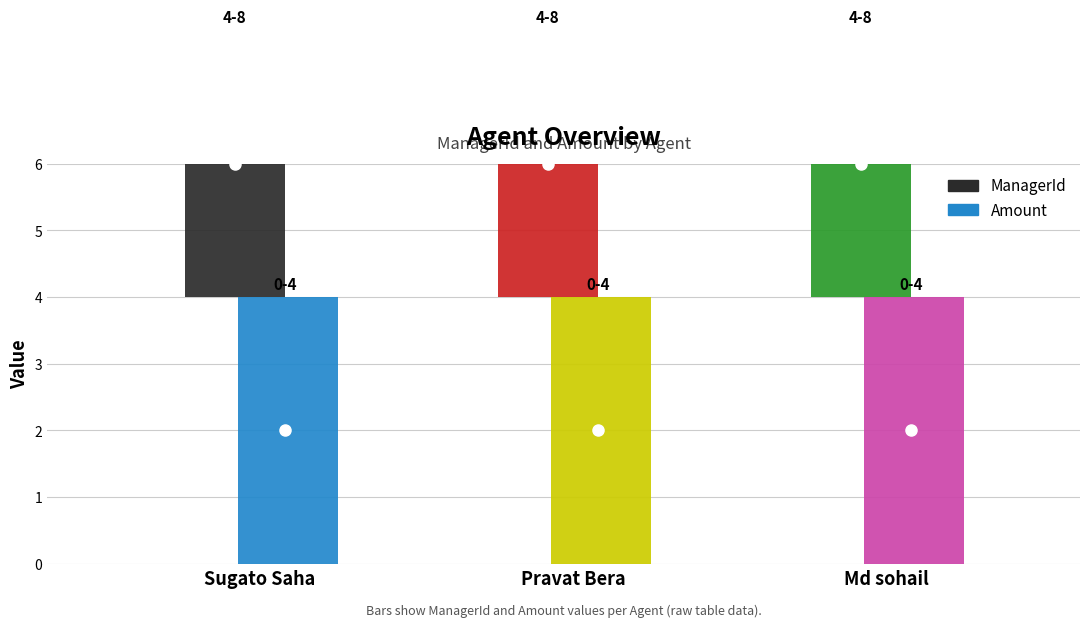

Is it true that ManagerId equals 6 at Sugato Saha?

False